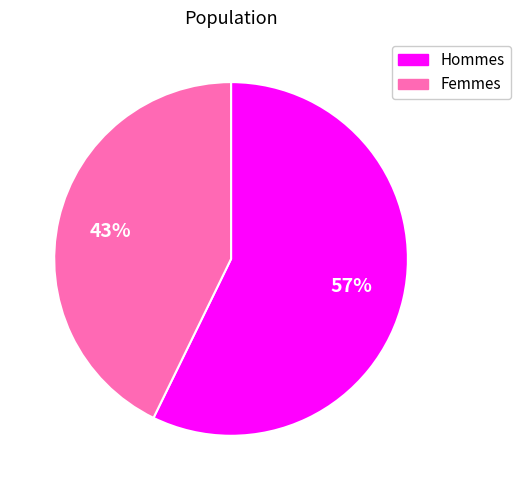

To the nearest percent, what is the difference between the largest and smallest slice percentages?

14%